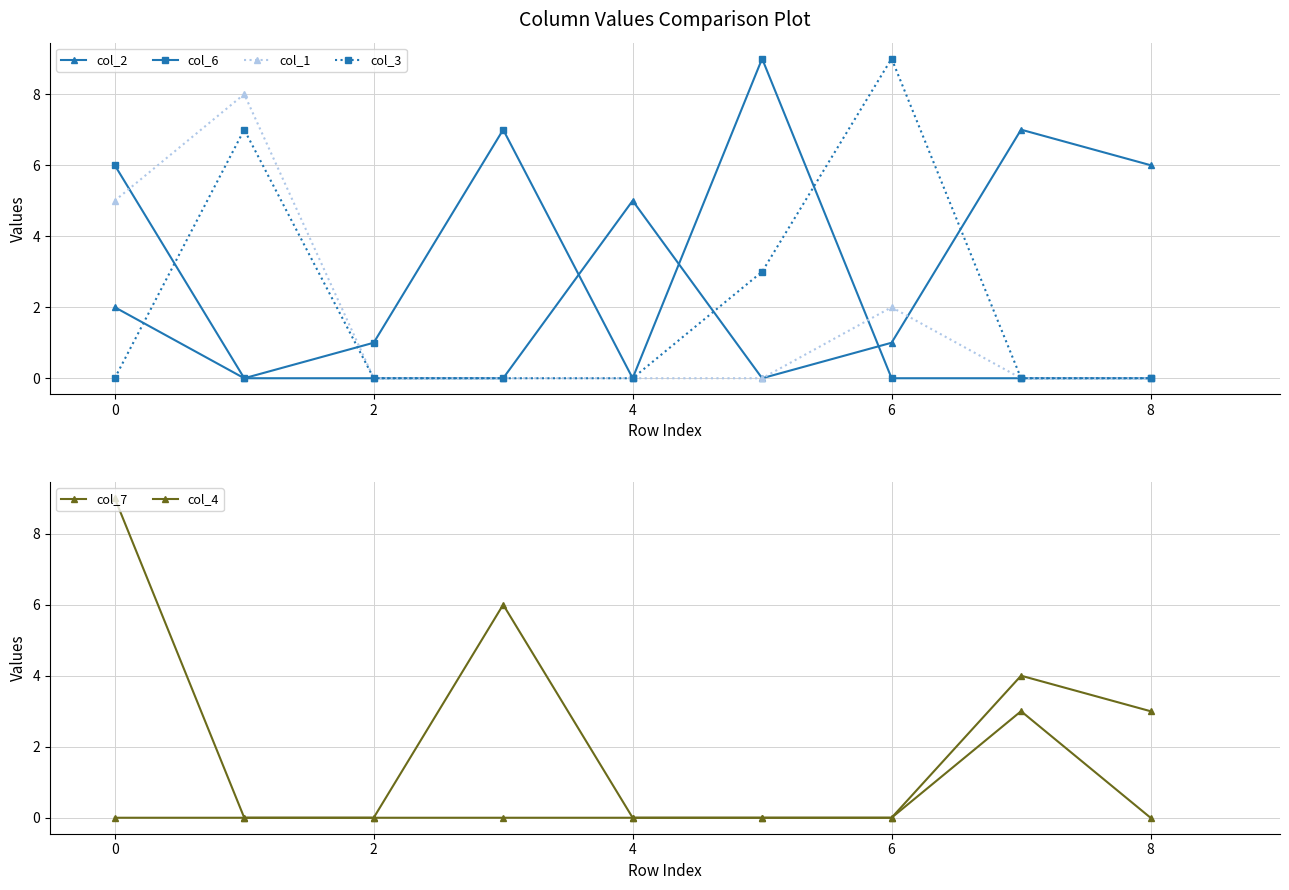

Is it true that col_1 equals 8 at 0?

False